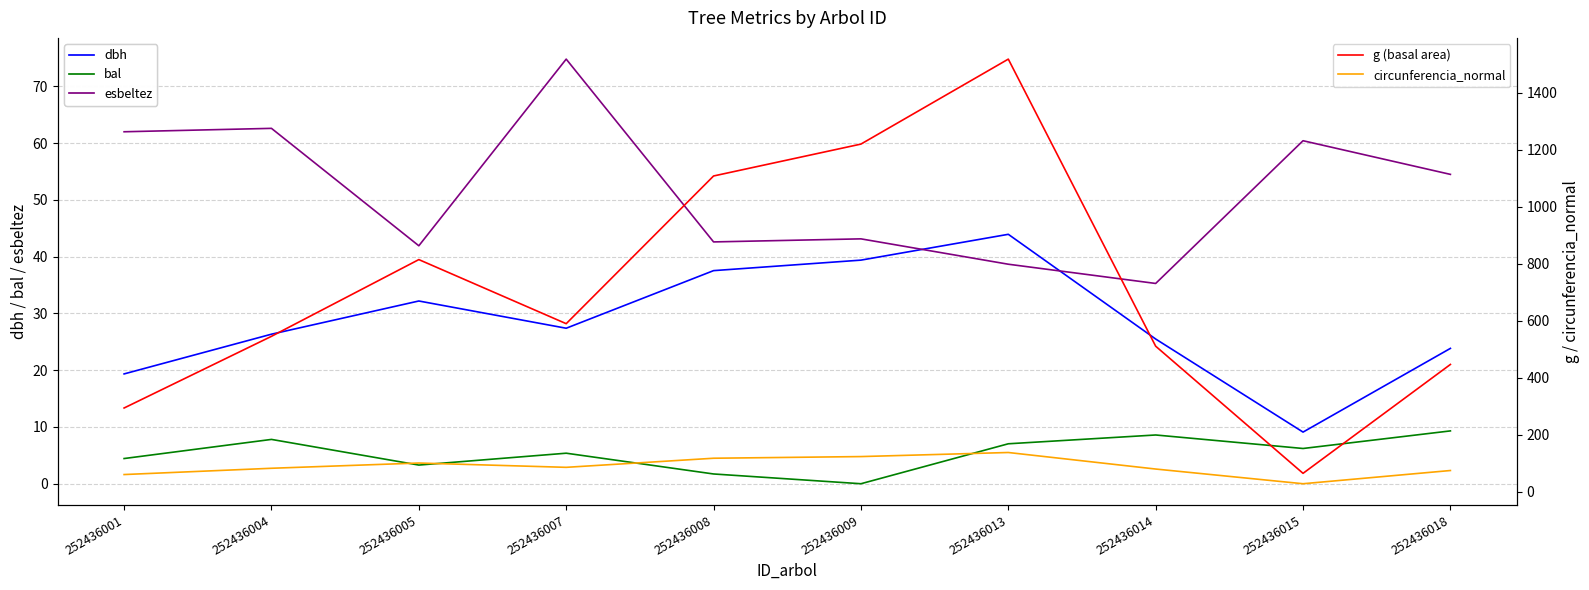

Reading right to left, extract all data points from this chart.

dbh: 252436018=23.9	252436015=9.1	252436014=25.5	252436013=44.0	252436009=39.4	252436008=37.5	252436007=27.4	252436005=32.2	252436004=26.4	252436001=19.4
bal: 252436018=9.3	252436015=6.2	252436014=8.6	252436013=7.0	252436009=0.0	252436008=1.7	252436007=5.4	252436005=3.3	252436004=7.8	252436001=4.4
esbeltez: 252436018=54.5	252436015=60.4	252436014=35.3	252436013=38.7	252436009=43.1	252436008=42.6	252436007=74.8	252436005=41.9	252436004=62.6	252436001=62.0
g (basal area): 252436018=446.8	252436015=65.0	252436014=510.7	252436013=1517.1	252436009=1219.2	252436008=1107.4	252436007=589.6	252436005=814.3	252436004=545.3	252436001=294.1
circunferencia_normal: 252436018=74.9	252436015=28.6	252436014=80.1	252436013=138.1	252436009=123.8	252436008=118.0	252436007=86.1	252436005=101.2	252436004=82.8	252436001=60.8